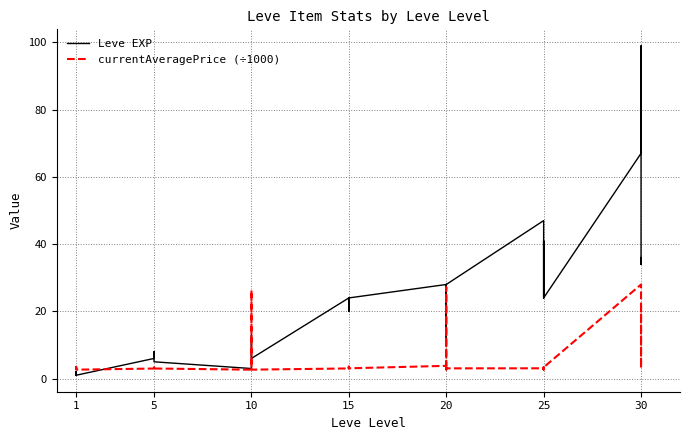

What are all the series names shown in the legend?

Leve EXP, currentAveragePrice (÷1000)